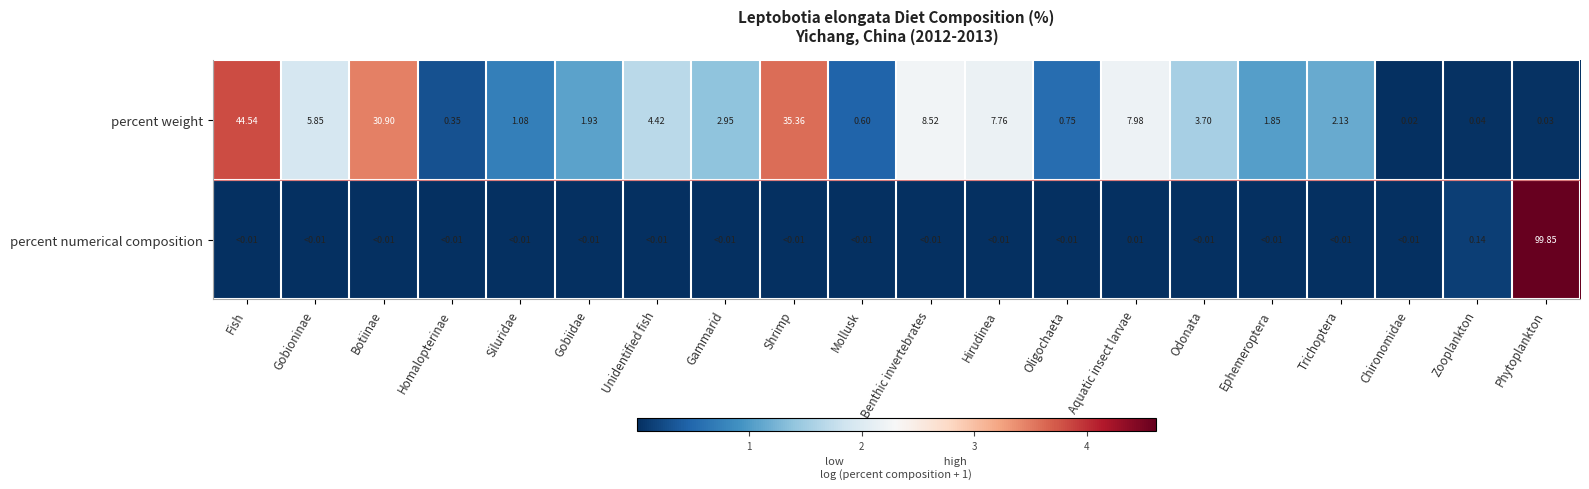

List the labels in order of percent weight value, largest first.

Fish, Shrimp, Botiinae, Benthic invertebrates, Aquatic insect larvae, Hirudinea, Gobioninae, Unidentified fish, Odonata, Gammarid, Trichoptera, Gobiidae, Ephemeroptera, Siluridae, Oligochaeta, Mollusk, Homalopterinae, Zooplankton, Phytoplankton, Chironomidae